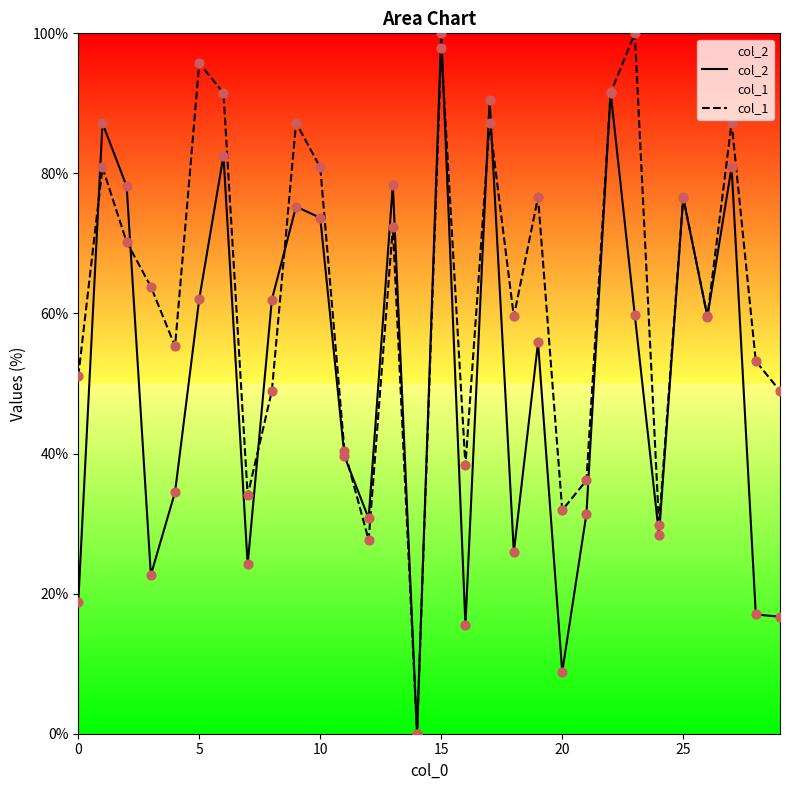

Which series reaches the maximum Y coordinate?

col_2